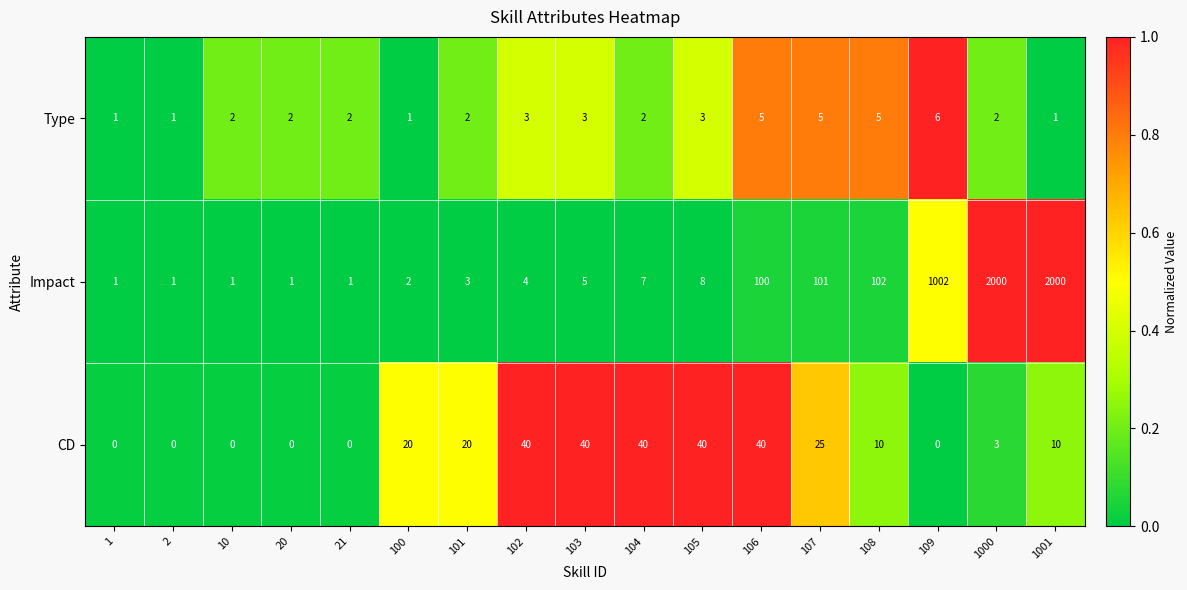

At how many categories does at least one series exceed 0?

17